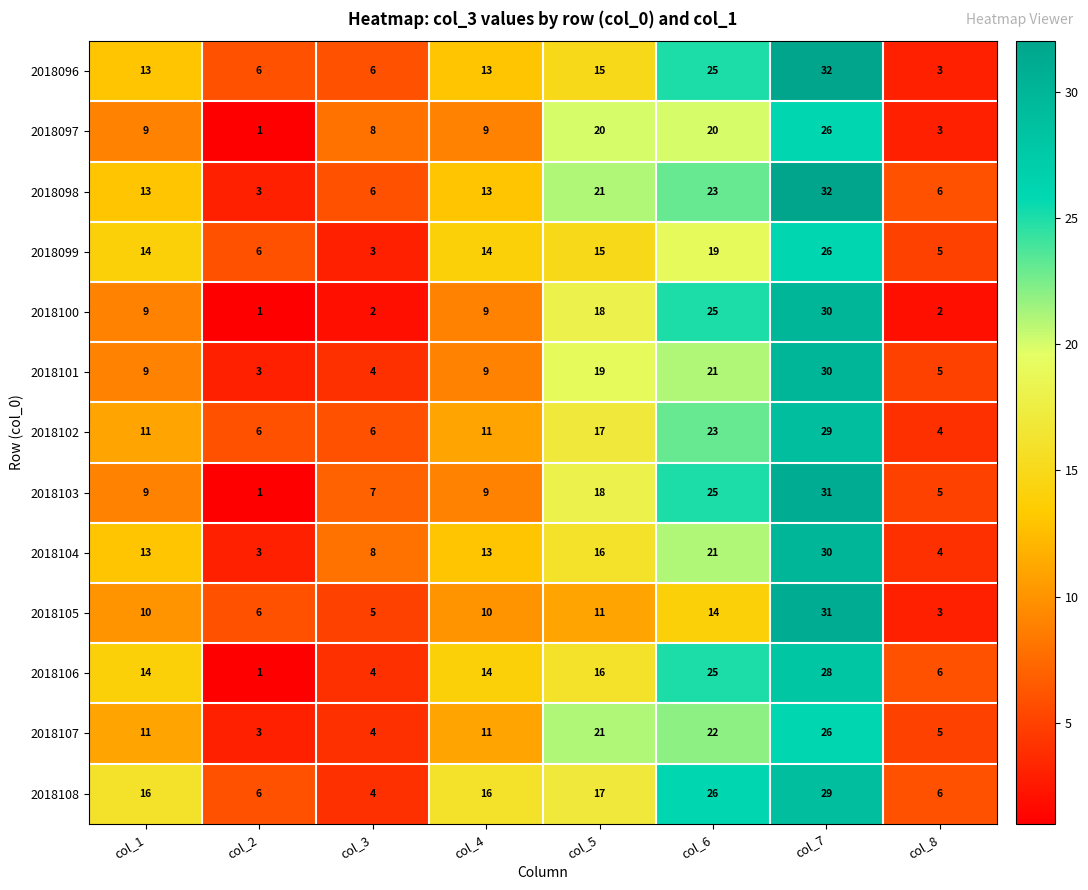

Which series has the widest spread of values?

2018103